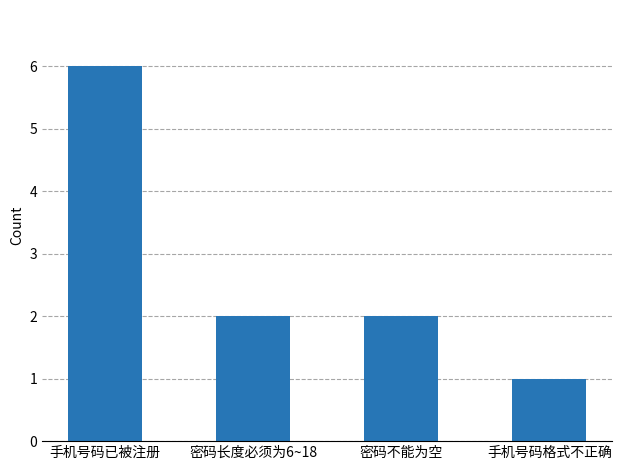

What is the change in value from 手机号码已被注册 to 密码不能为空?

-4